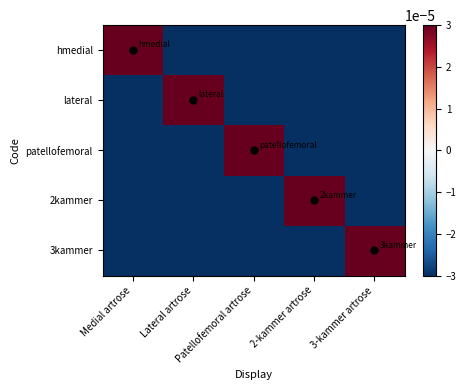

What is the difference between the highest and lowest values at 3-kammer artrose?

1.0